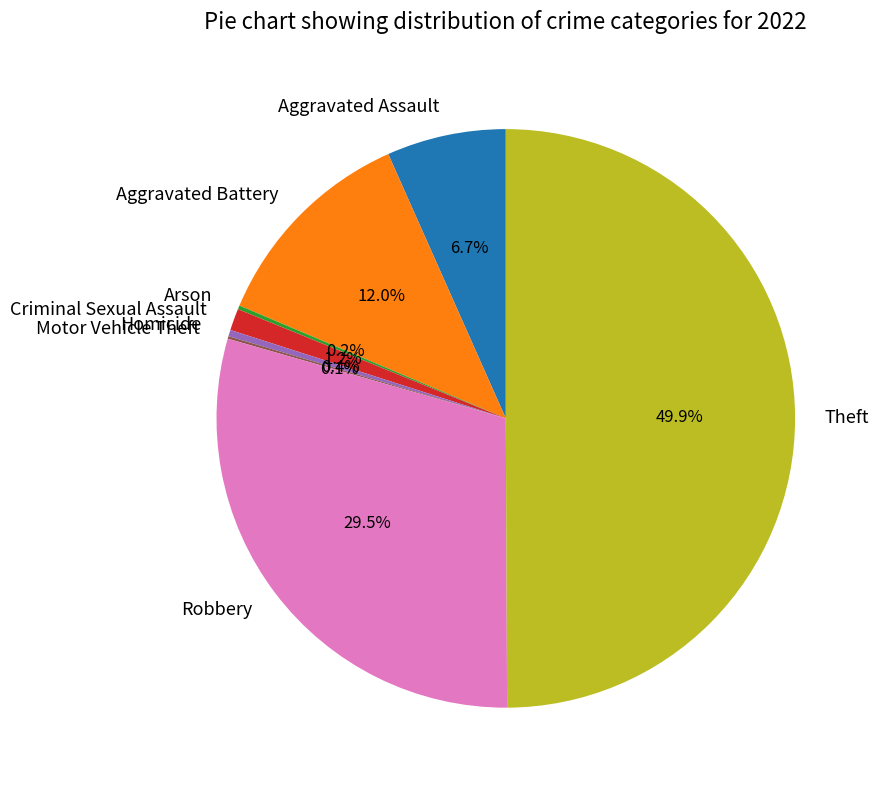

To the nearest percent, what is the difference between the largest and smallest slice percentages?

50%